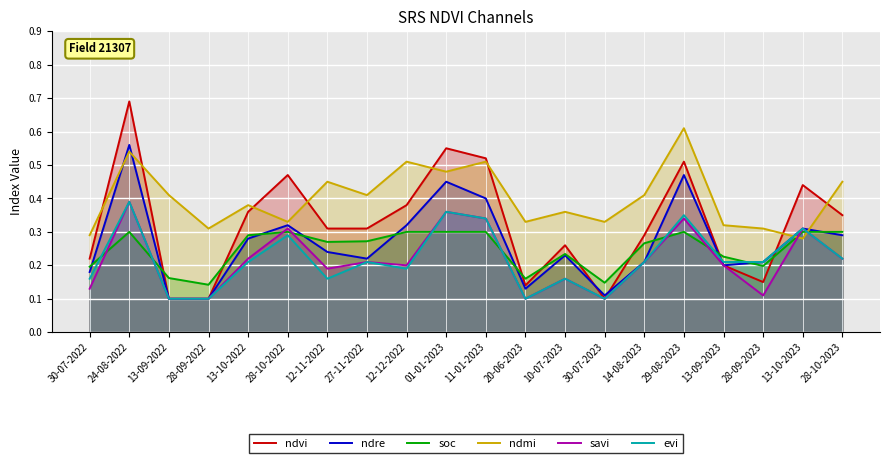

In evi, how many points are lower than both neighbors (excluding endpoints)?

4